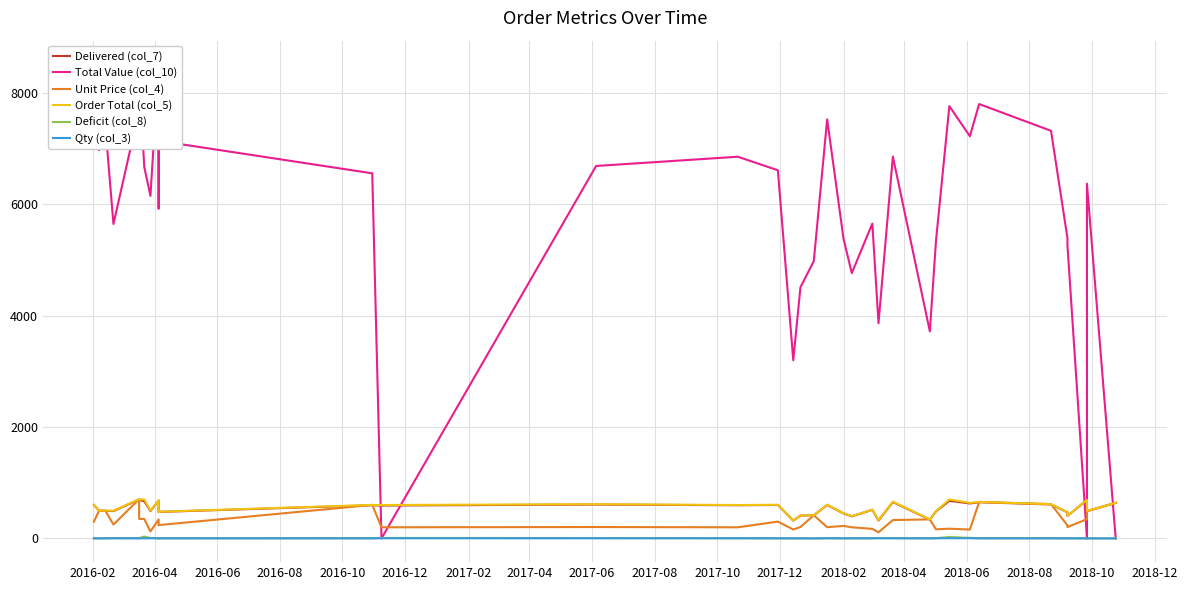

What position from the left is 2018-12?

18